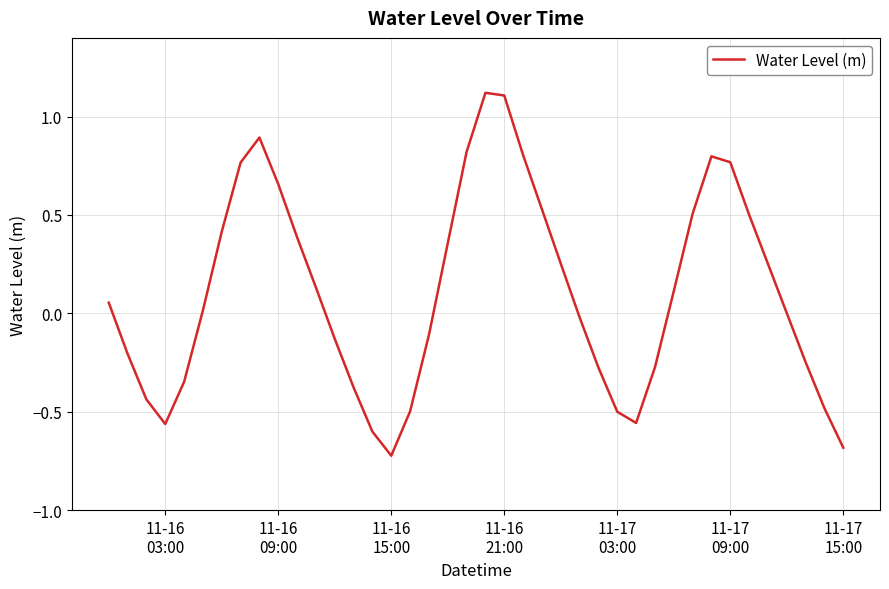

What is the maximum value shown in the chart?

1.1